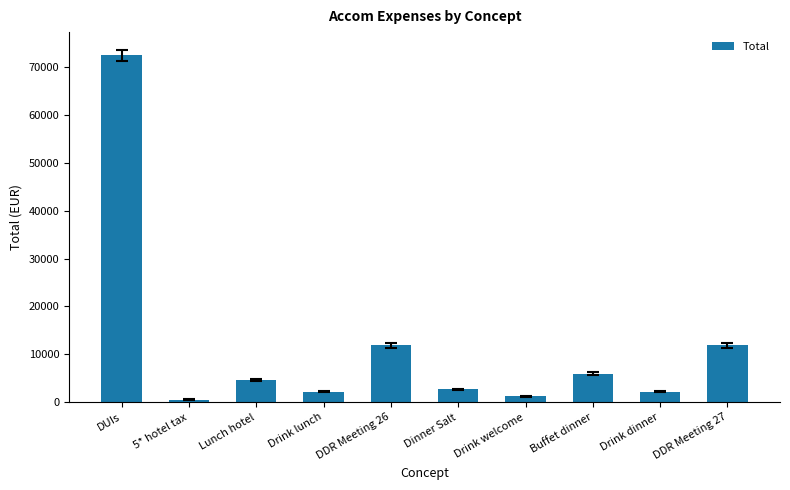

The chart shows a value of 11880 at DDR Meeting 26. True or false?

True